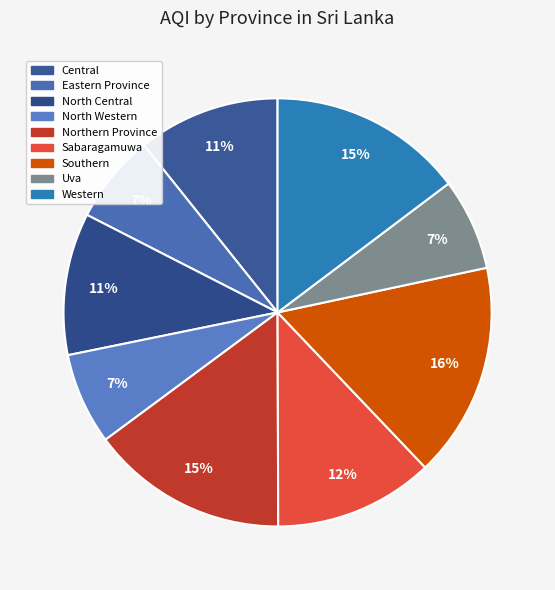

What is the total percentage of North Central and Western?

25.5%